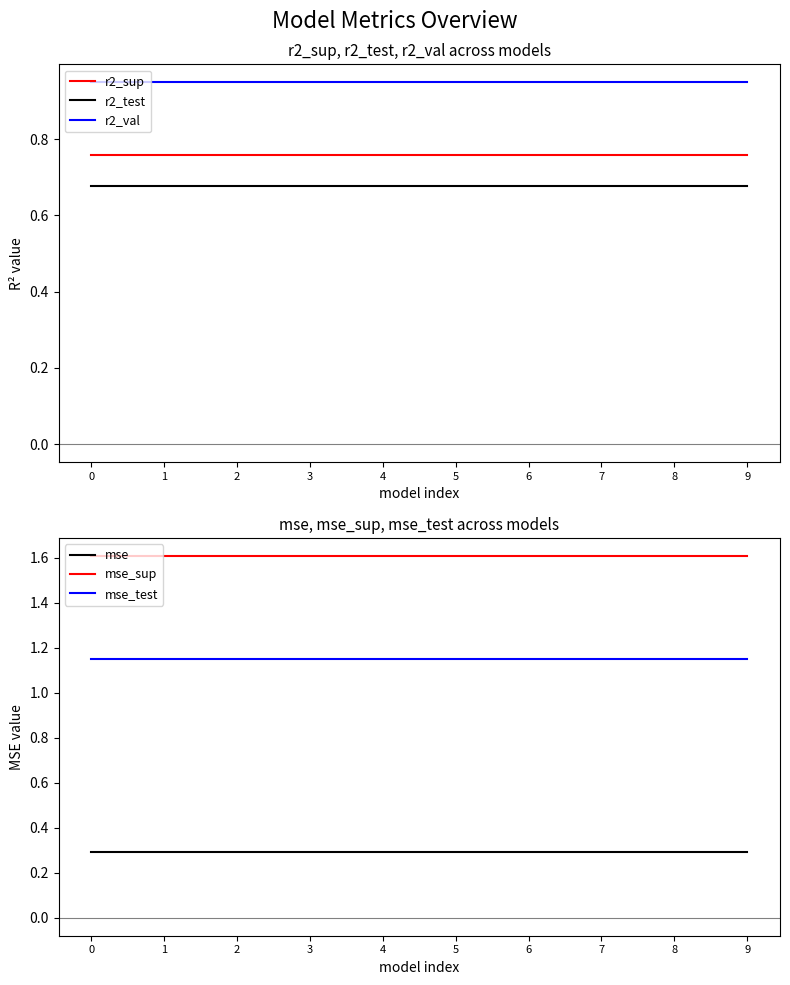

Reading left to right, list all the values displayed in this chart.

r2_sup: 0.8	0.8	0.8	0.8	0.8	0.8	0.8	0.8	0.8	0.8
r2_test: 0.7	0.7	0.7	0.7	0.7	0.7	0.7	0.7	0.7	0.7
r2_val: 0.9	0.9	0.9	0.9	0.9	0.9	0.9	0.9	0.9	0.9
mse: 0.3	0.3	0.3	0.3	0.3	0.3	0.3	0.3	0.3	0.3
mse_sup: 1.6	1.6	1.6	1.6	1.6	1.6	1.6	1.6	1.6	1.6
mse_test: 1.2	1.2	1.2	1.2	1.2	1.2	1.2	1.2	1.2	1.2